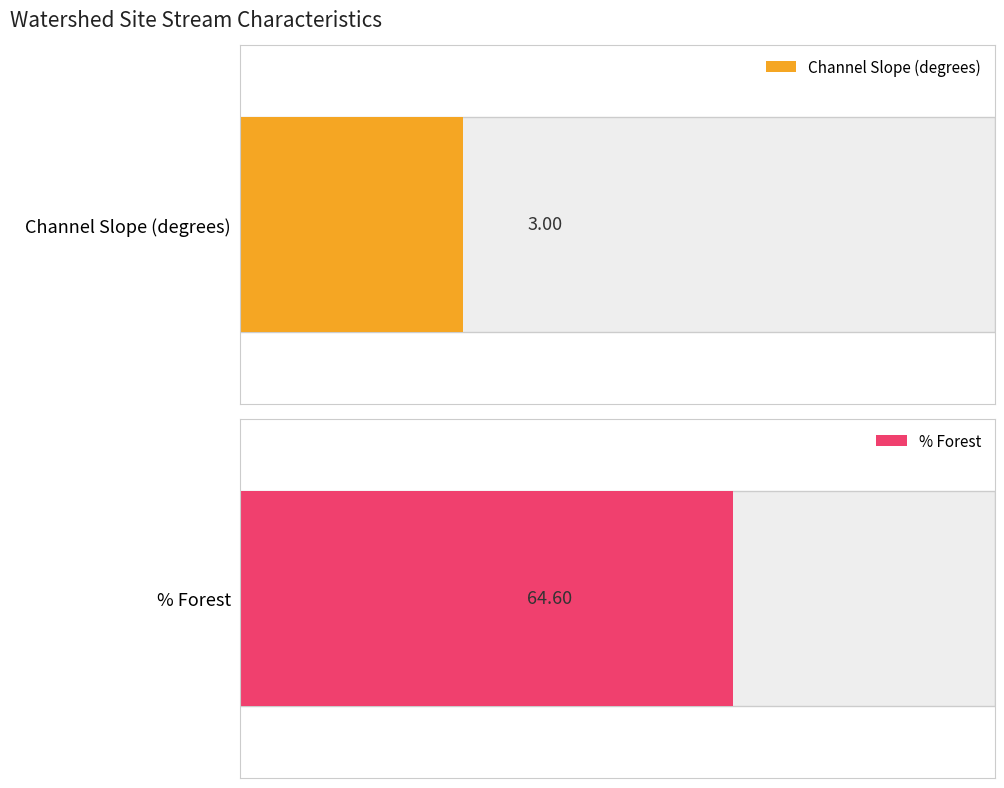

List the series in order of their peak value, lowest first.

Channel Slope (degrees), % Forest